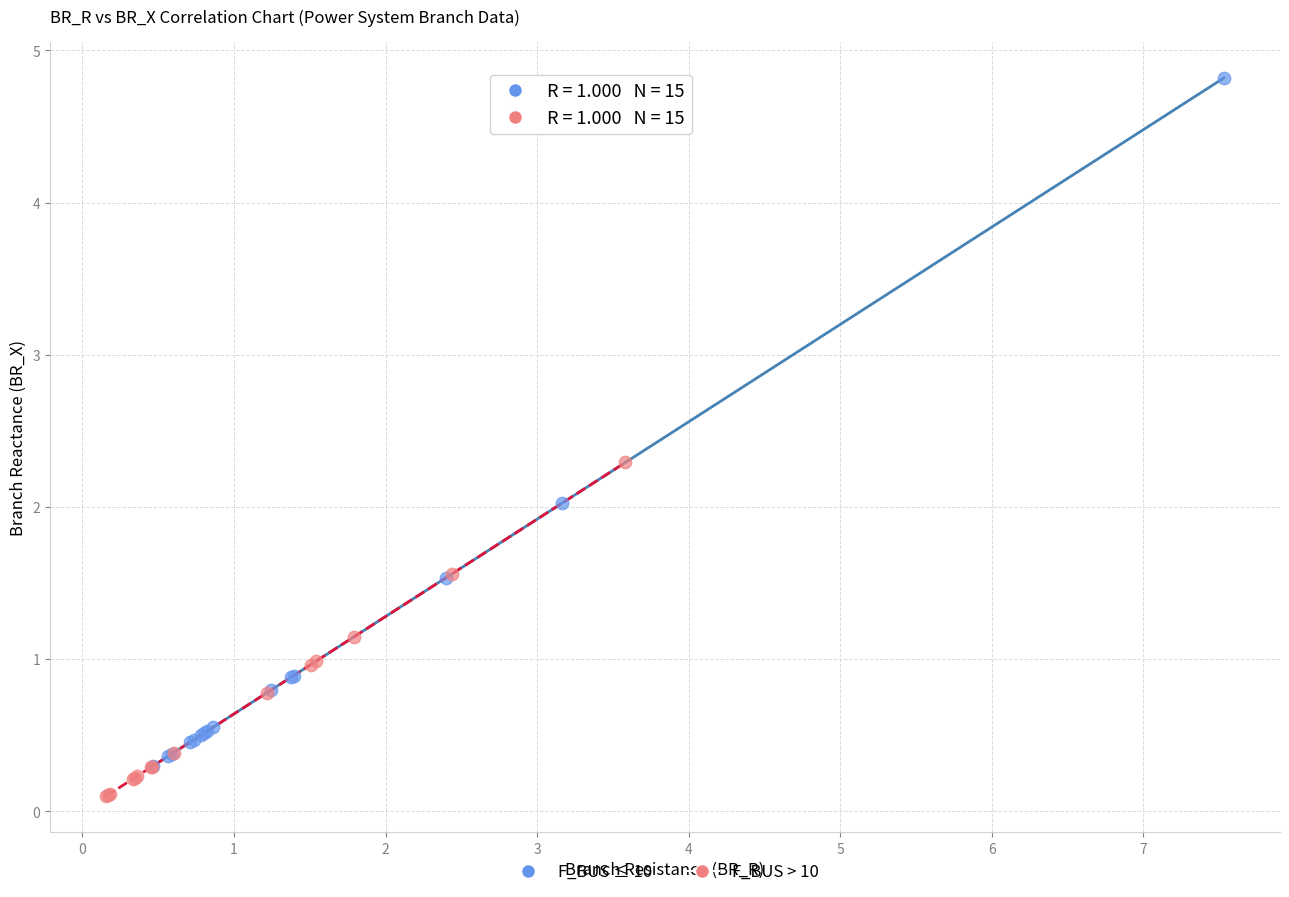

Which series has the largest Y range (max minus min)?

F_BUS ≤ 10